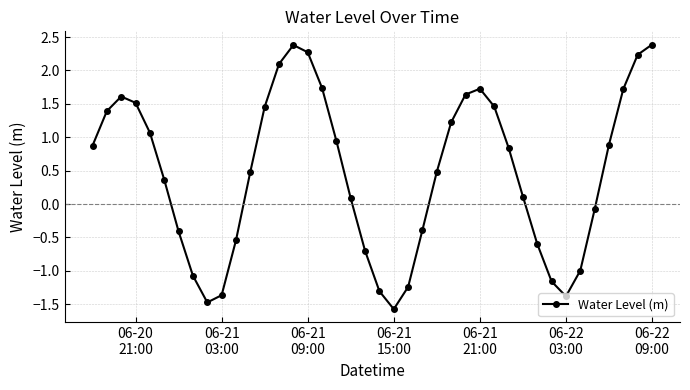

True or false: there are more than 1 points higher than both neighbors.

True